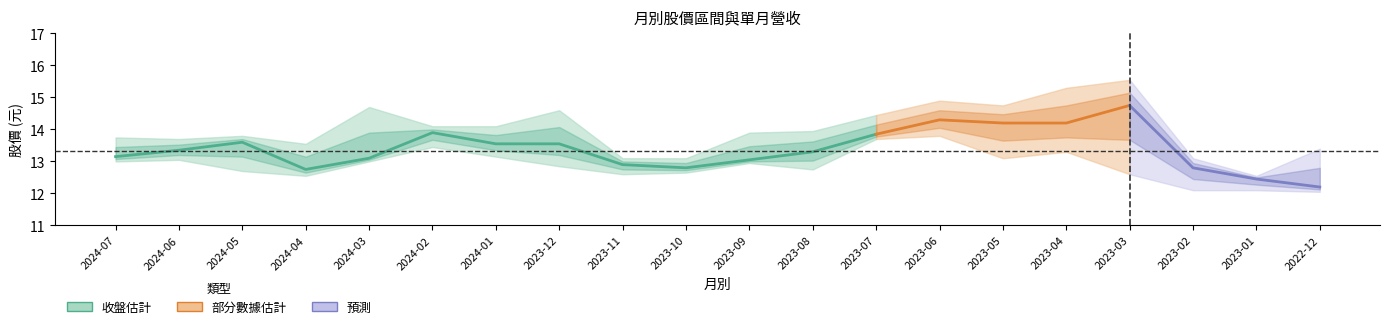

Where is the first local maximum for 最高?

2024-05